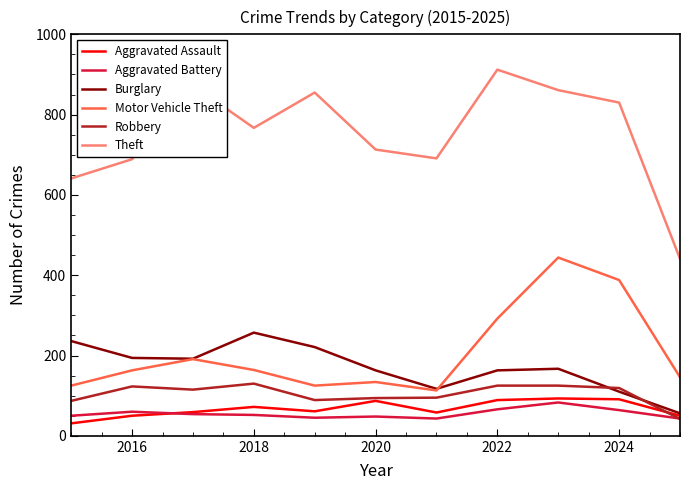

Which series has the largest total across all categories?

Theft